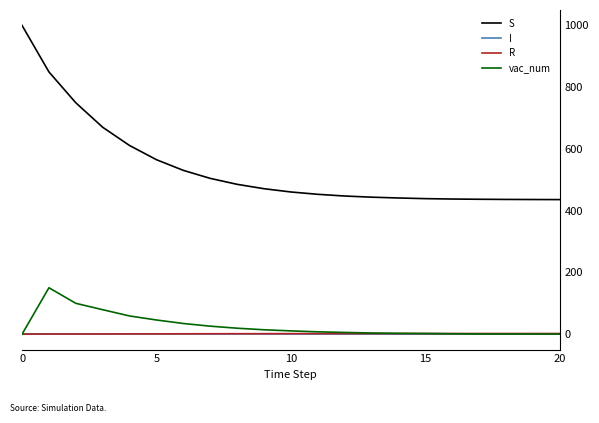

Which series has the largest range (max minus min)?

S